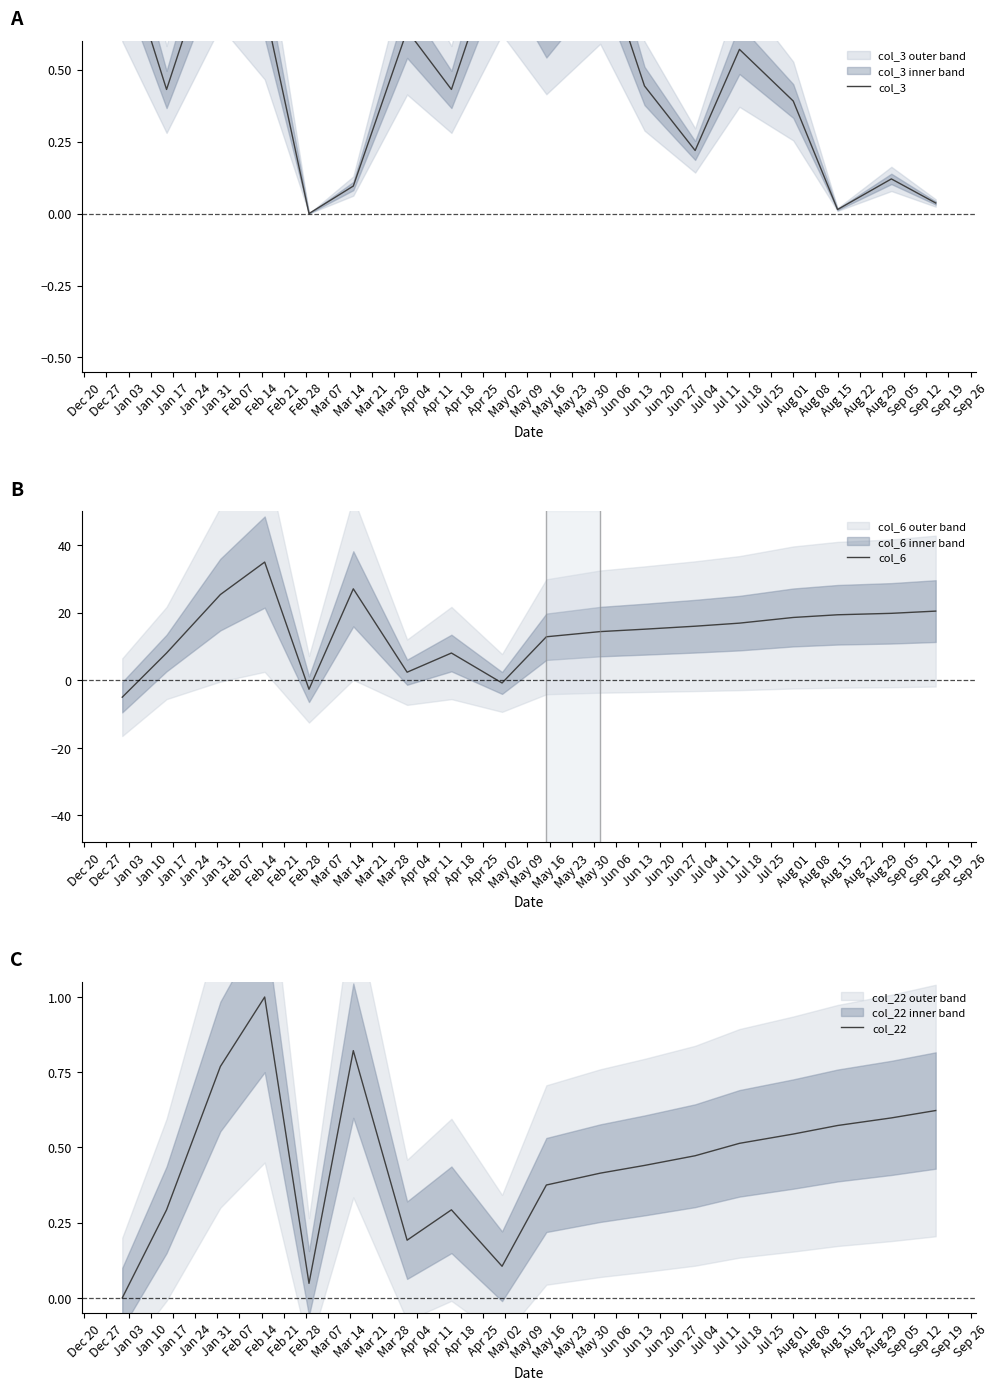

Does the chart display data point markers on the line(s)?

No